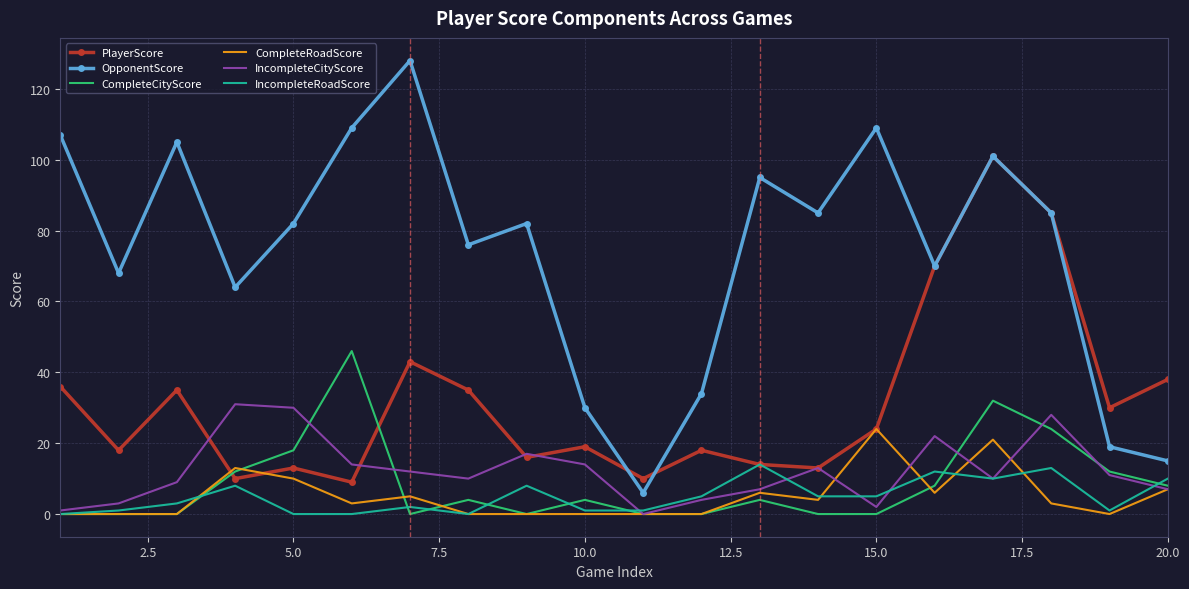

At how many categories does at least one series exceed 83?

9